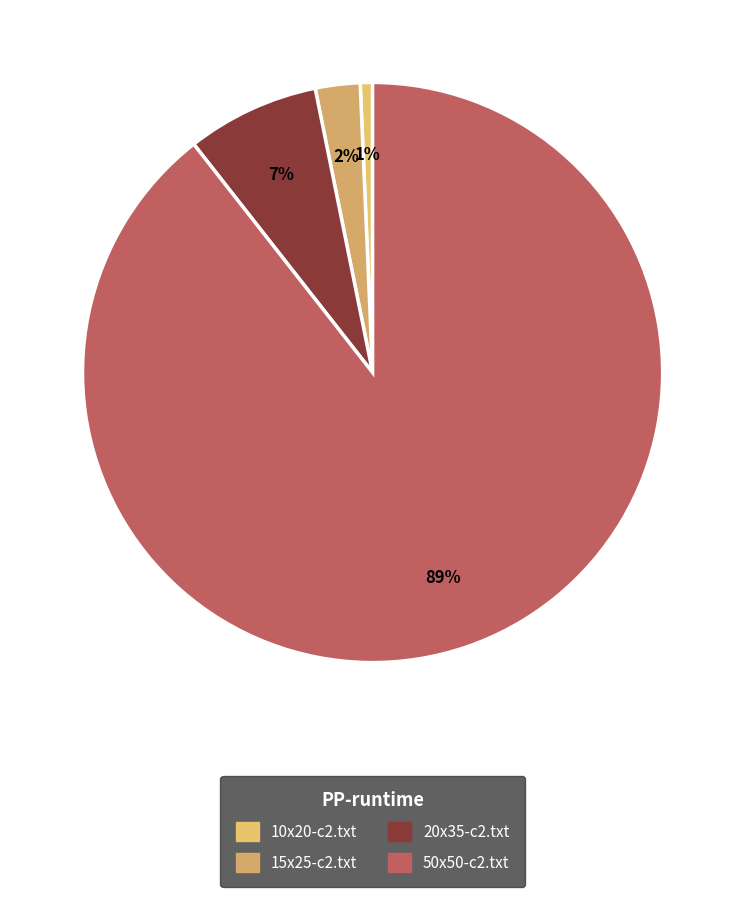

Which slice is the smallest?

10x20-c2.txt